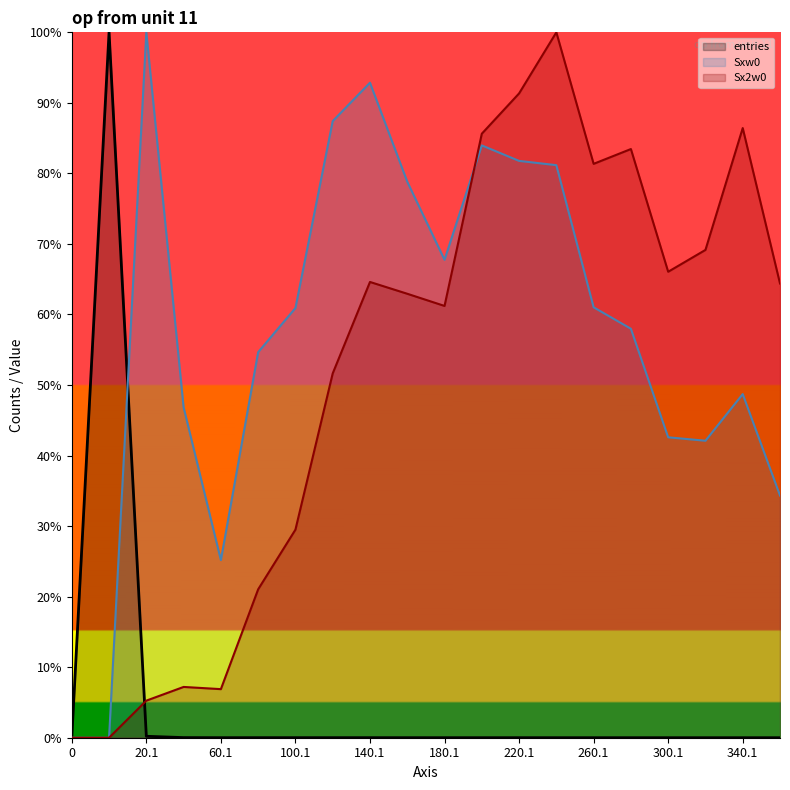

Reading right to left, what are all the values shown in this chart?

entries: 360.1=0.0	340.1=0.0	320.1=0.0	300.1=0.0	280.1=0.0	260.1=0.0	240.1=0.0	220.1=0.0	200.1=0.0	180.1=0.0	160.1=0.0	140.1=0.0	120.1=0.0	100.1=0.0	80.1=0.0	60.1=0.0	40.1=0.0	20.1=0.0	0.9=1.0	0=0.0
Sxw0: 360.1=0.3	340.1=0.5	320.1=0.4	300.1=0.4	280.1=0.6	260.1=0.6	240.1=0.8	220.1=0.8	200.1=0.8	180.1=0.7	160.1=0.8	140.1=0.9	120.1=0.9	100.1=0.6	80.1=0.5	60.1=0.3	40.1=0.5	20.1=1.0	0.9=0.0	0=0.0
Sx2w0: 360.1=0.6	340.1=0.9	320.1=0.7	300.1=0.7	280.1=0.8	260.1=0.8	240.1=1.0	220.1=0.9	200.1=0.9	180.1=0.6	160.1=0.6	140.1=0.6	120.1=0.5	100.1=0.3	80.1=0.2	60.1=0.1	40.1=0.1	20.1=0.1	0.9=0.0	0=0.0